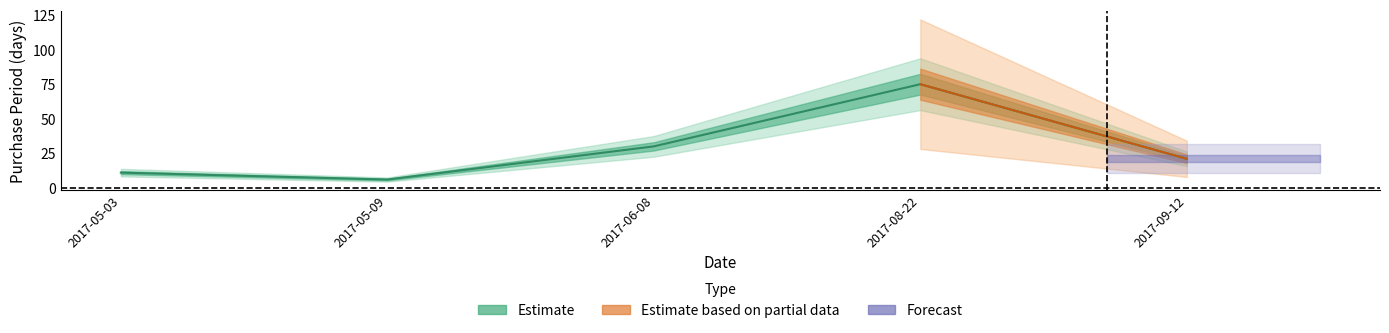

Where is the first local minimum?

2017-05-09